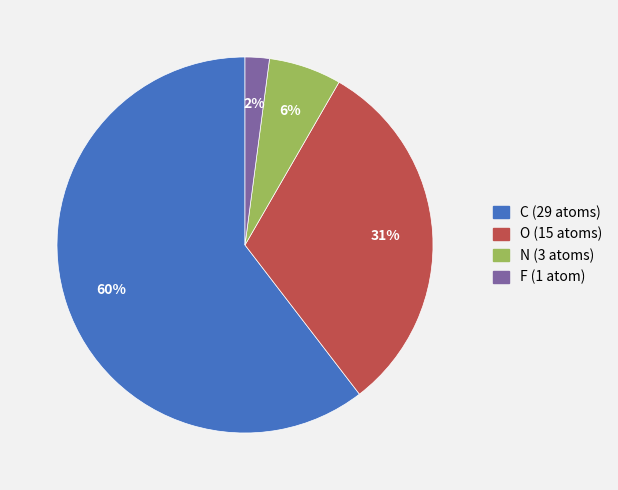

Do N and F together represent more than half of the pie?

No